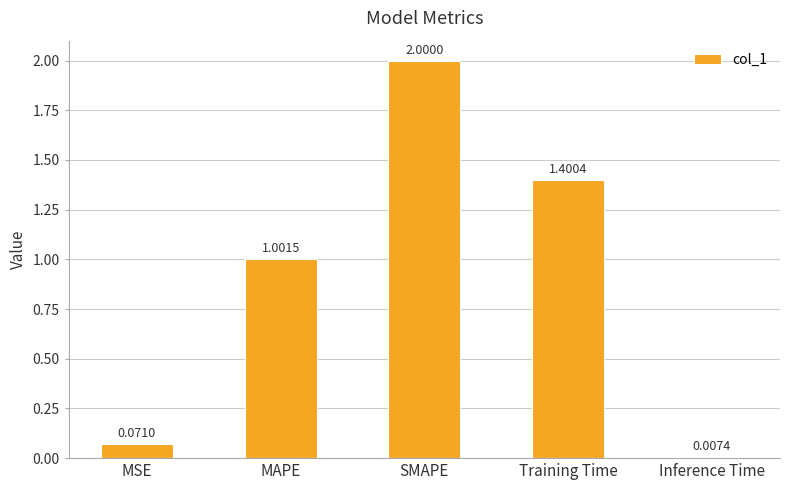

How many data points are above 1?

3